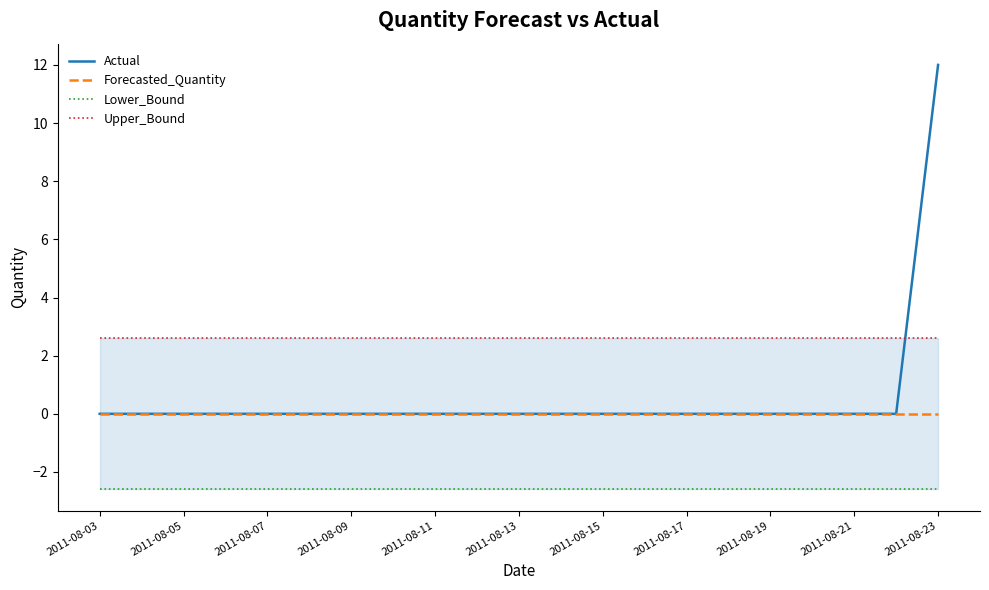

What is the average value of the Actual series?

0.6